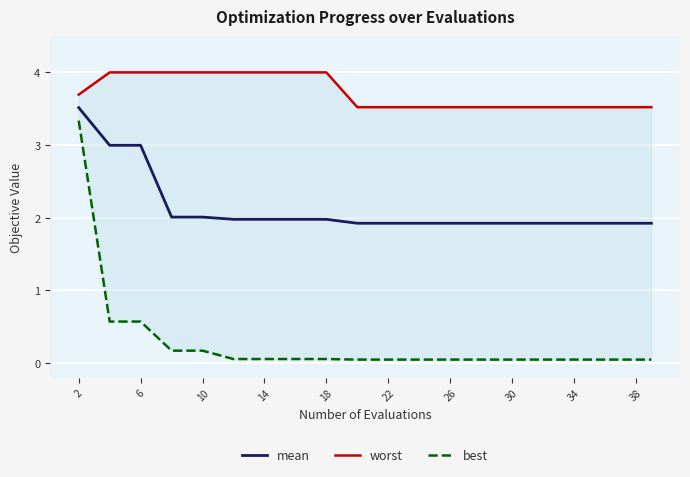

The value of mean at 6 is 4.7. True or false?

False